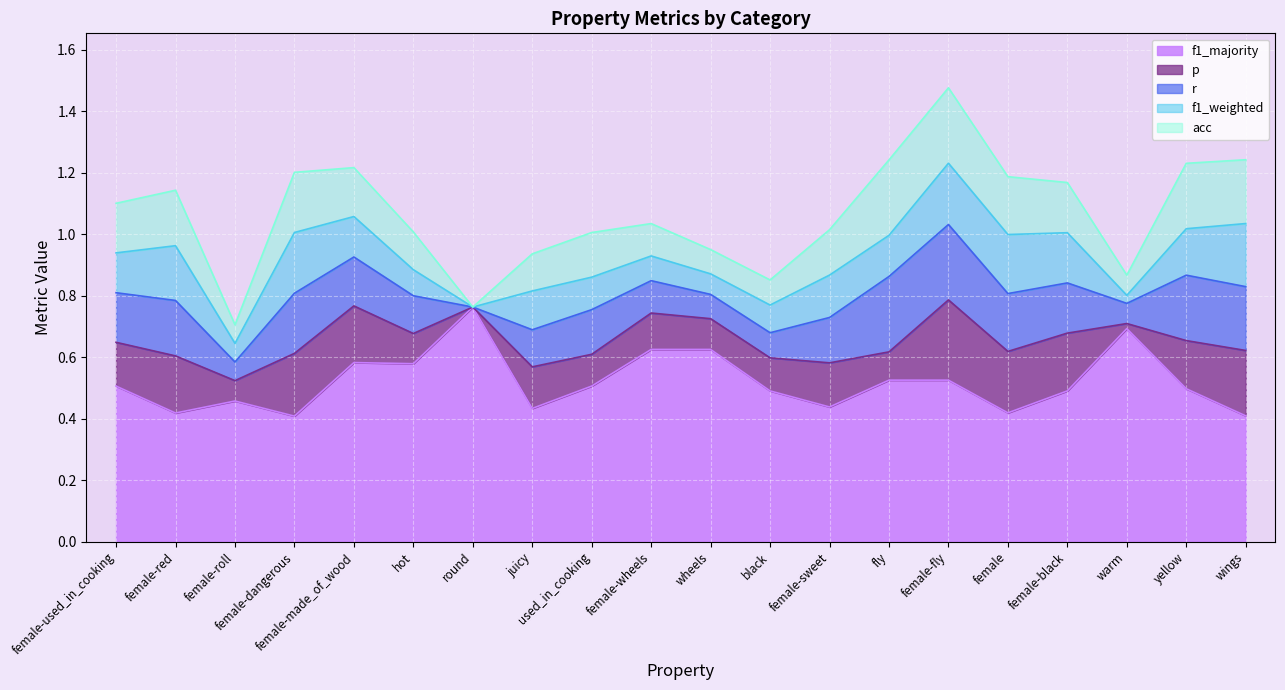

What is the label of the 3rd point from the right?

warm